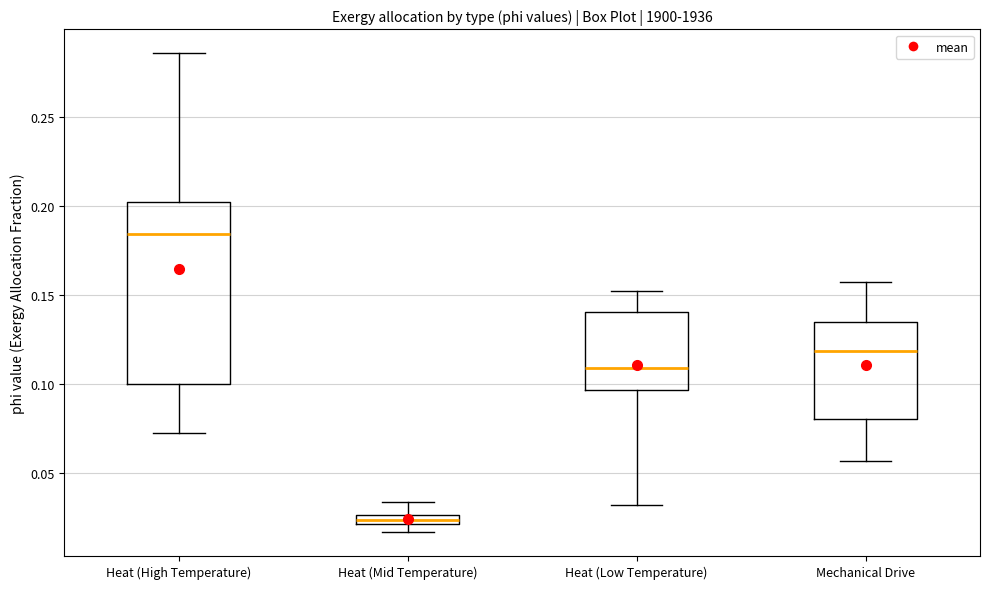

Where is the lower edge of the box for Heat (High Temperature) on the y-axis? The values are not printed on the chart, so give them approximately, as read against the axis.

0.100